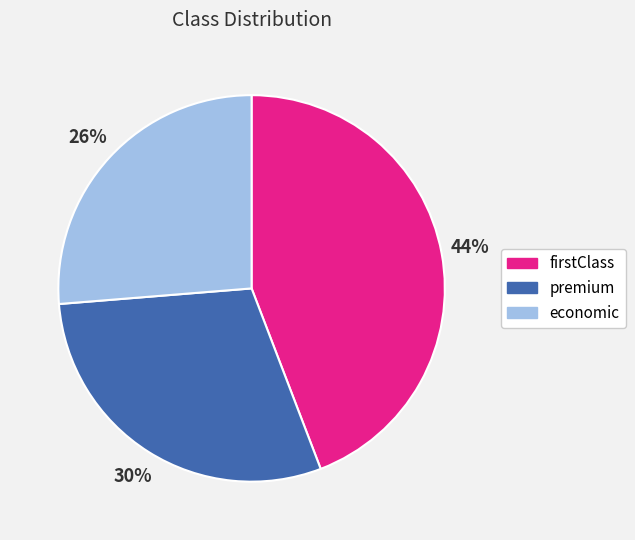

To the nearest percent, what percentage of the pie is premium?

30%